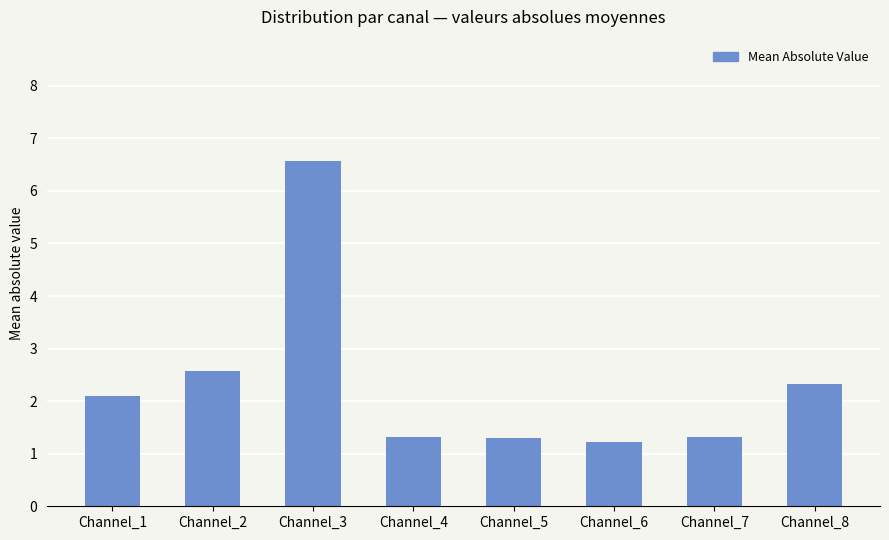

What is the average value?

2.3